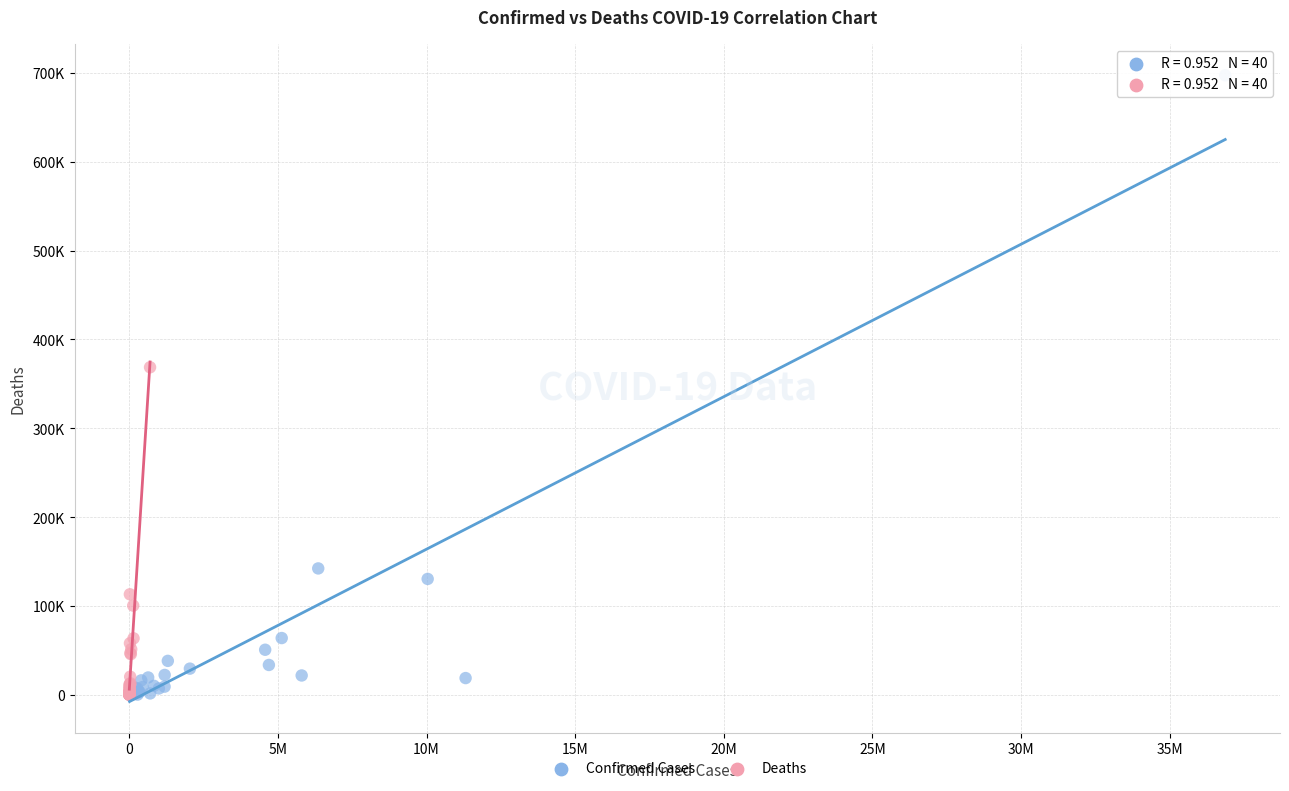

Which series has the widest spread of Y values?

Confirmed Cases